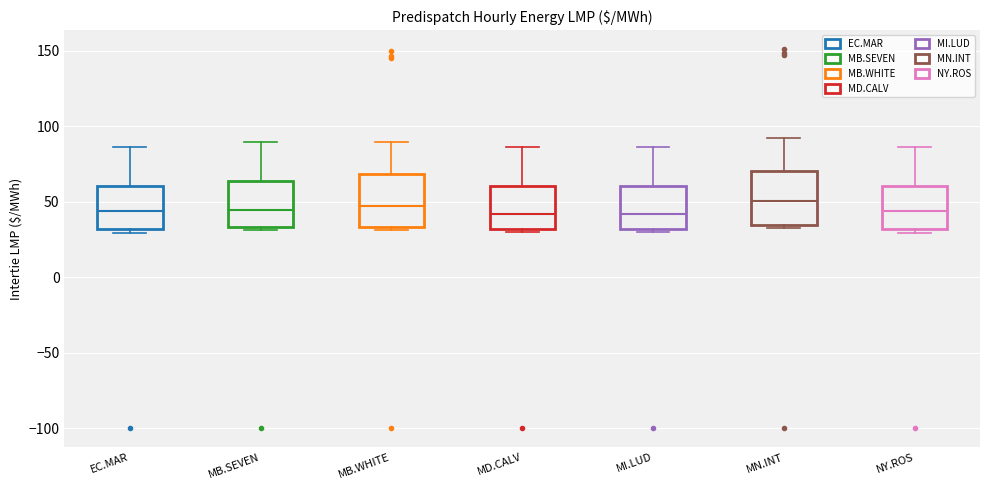

Reading left to right, transcribe this box plot: for each box, give where its median line is, the range the box spans, and where its two whiskers end, as read against the y-axis. The values are not printed on the chart, so give them approximately, as read against the axis.

EC.MAR: median 45, box 30 to 60, whiskers 30 (just below the box's lower edge) to 85
MB.SEVEN: median 45, box 35 to 65, whiskers 30 to 90
MB.WHITE: median 50, box 35 to 70, whiskers 30 to 90
MD.CALV: median 40, box 30 to 60, whiskers 30 (just below the box's lower edge) to 85
MI.LUD: median 40, box 30 to 60, whiskers 30 (just below the box's lower edge) to 85
MN.INT: median 50, box 35 to 70, whiskers 35 (just below the box's lower edge) to 95
NY.ROS: median 45, box 30 to 60, whiskers 30 (just below the box's lower edge) to 85